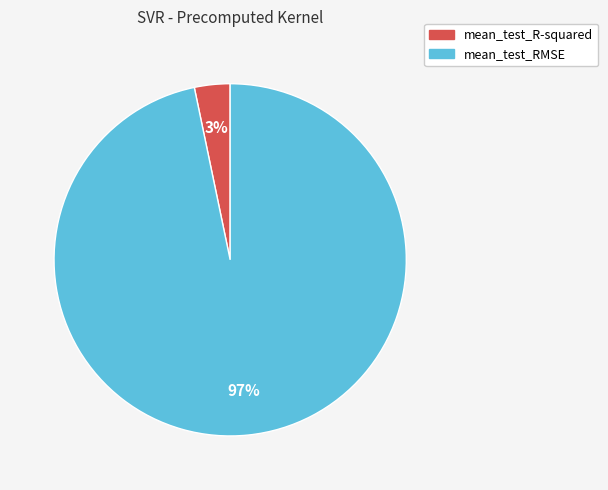

Rank the categories by value from lowest to highest.

mean_test_R-squared, mean_test_RMSE